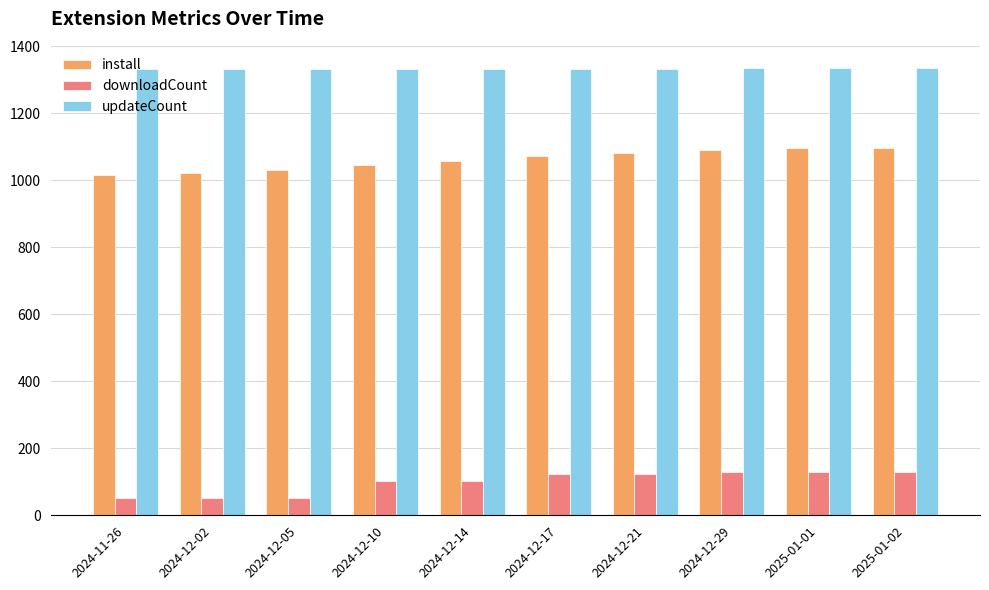

Read the downloadCount value at 2024-12-21, to the nearest 10.

120